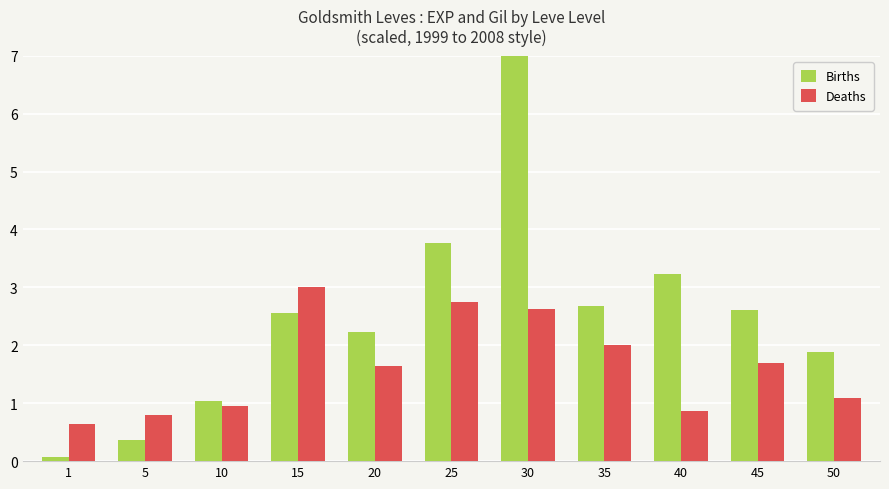

How many groups of bars are there?

11